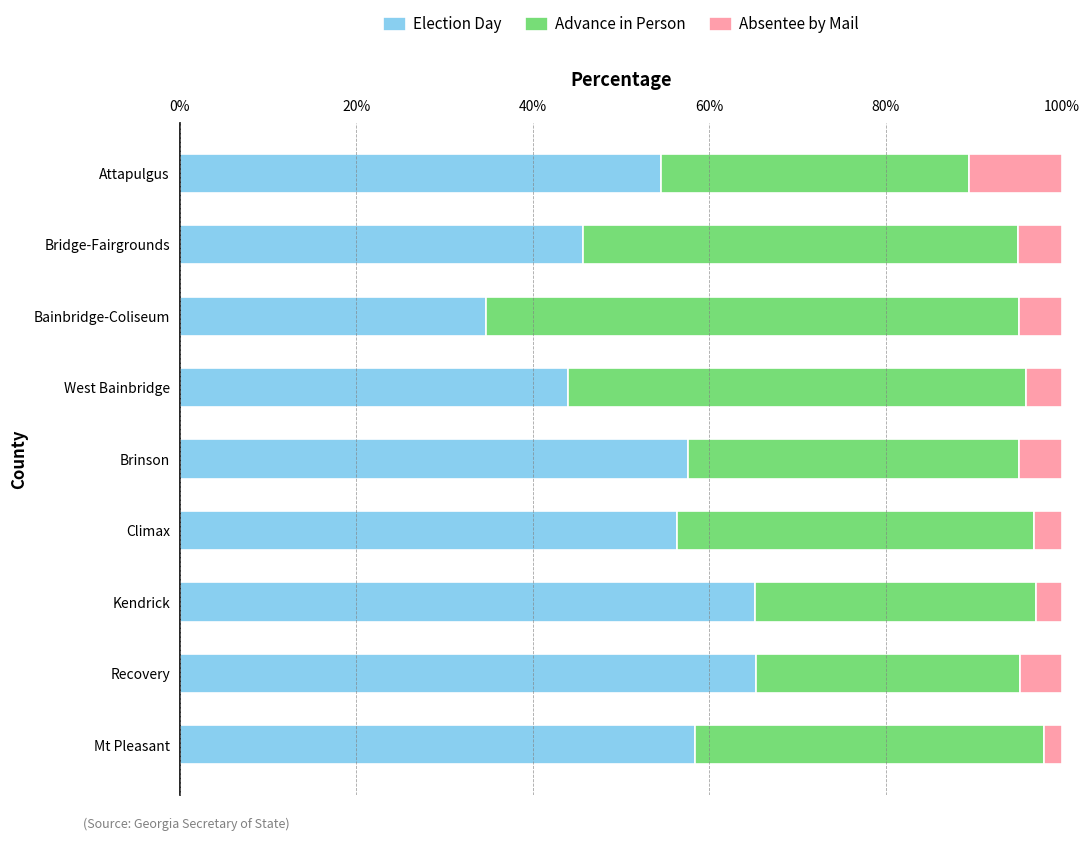

What is the difference between the second highest and minimum values in the Election Day series?

30.5